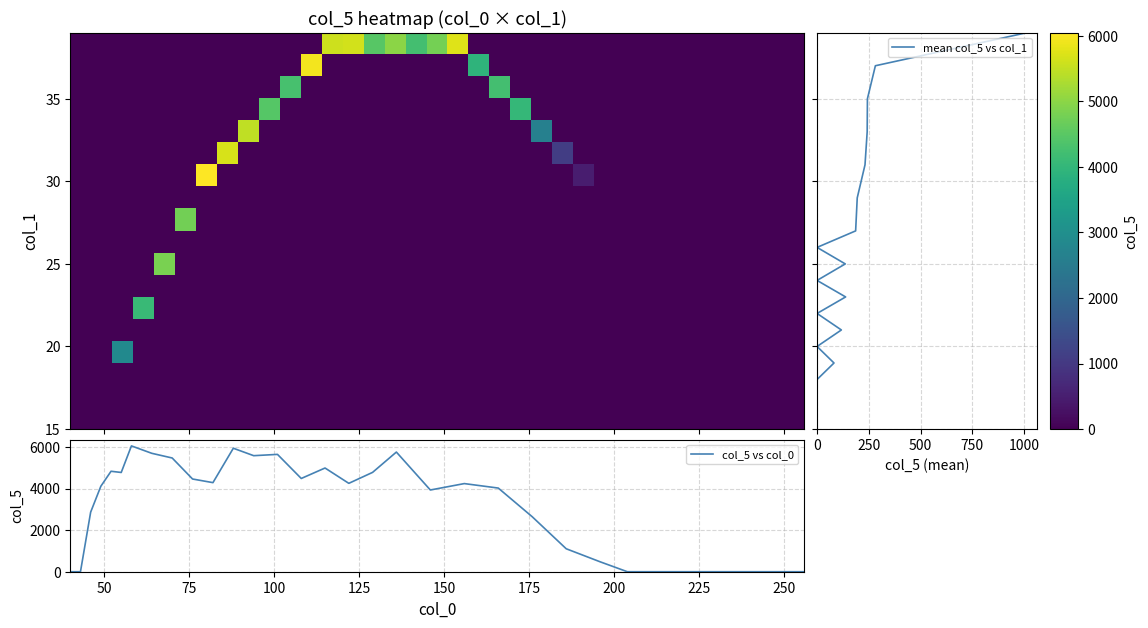

Which has a higher value, 18 or 31?

31